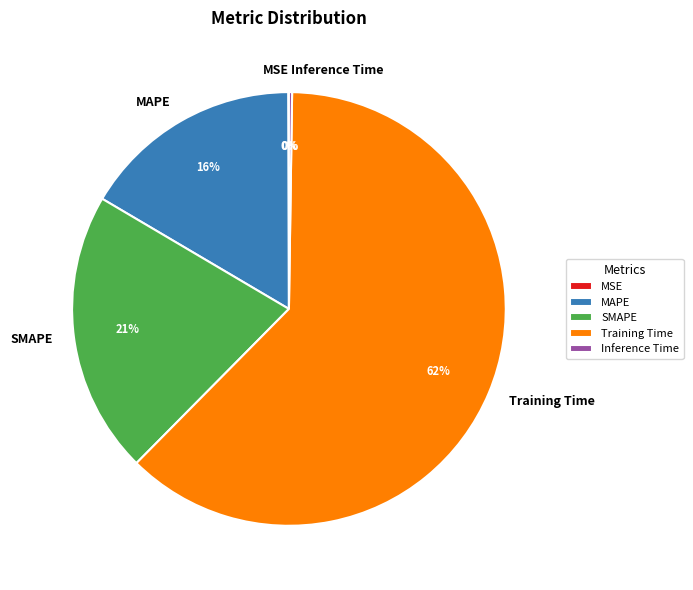

Is the sum of SMAPE and MAPE greater than half?

No